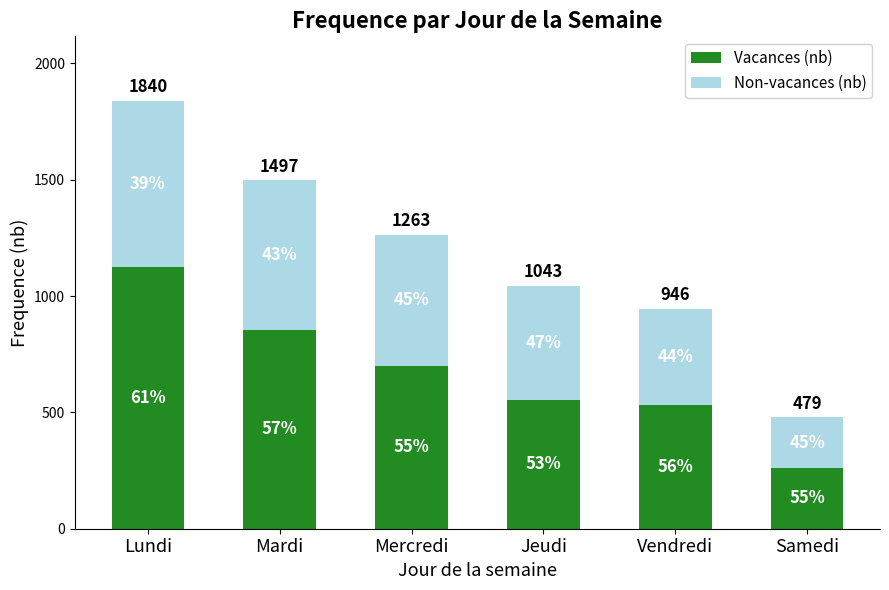

Rank the series by their maximum value, from lowest to highest.

Non-vacances (nb), Vacances (nb)